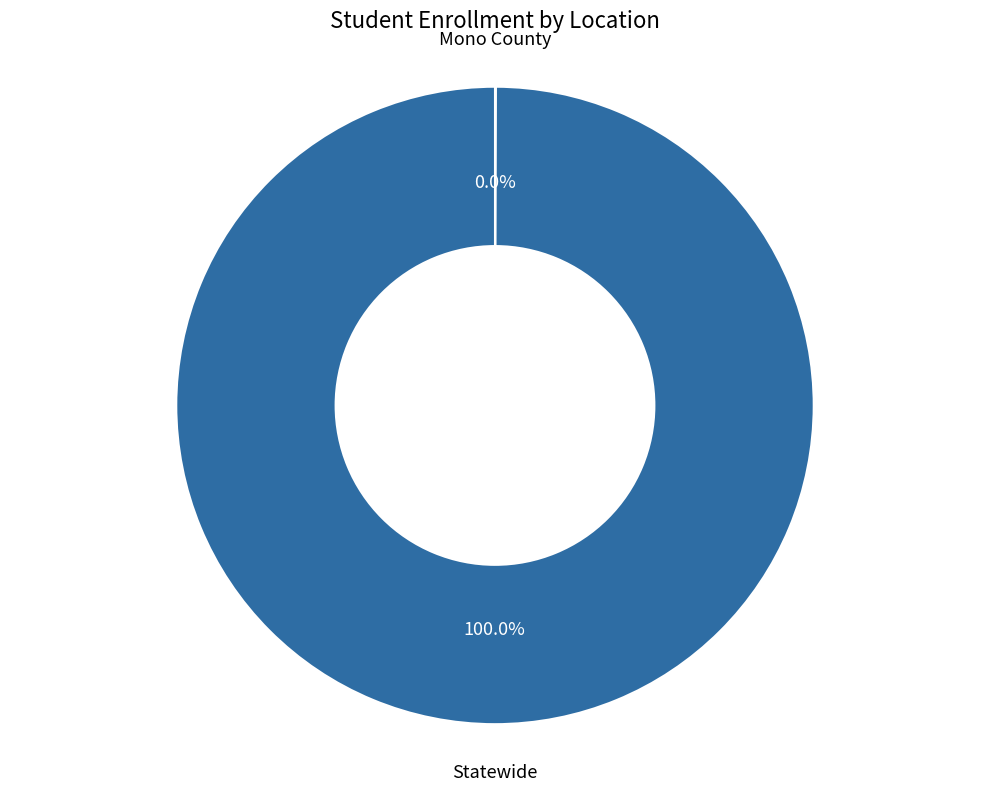

Does any single category account for the majority?

Yes